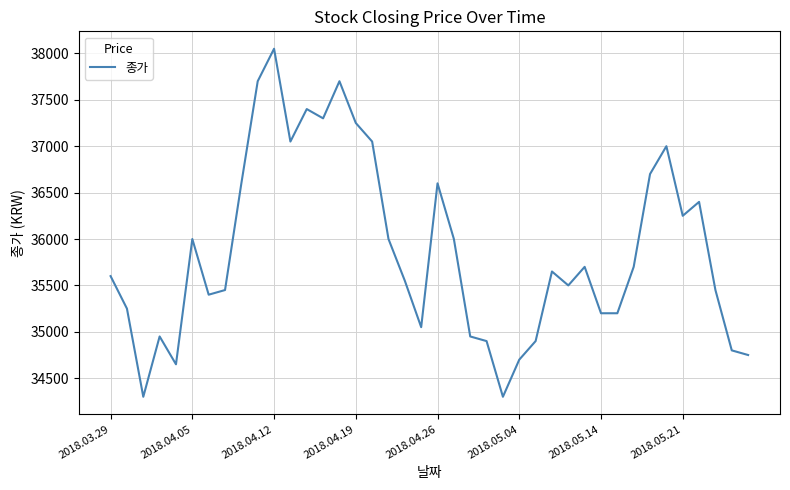

What is the minimum value shown in the chart?

34300